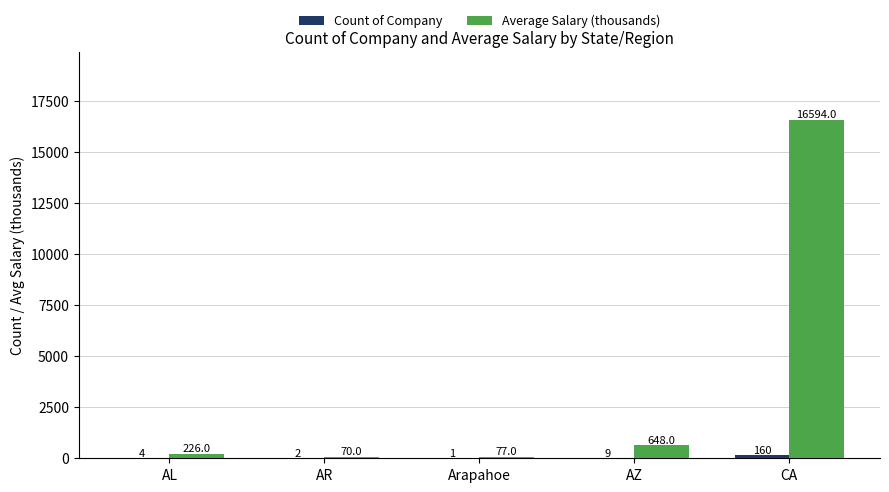

How many data points does each series have?

5